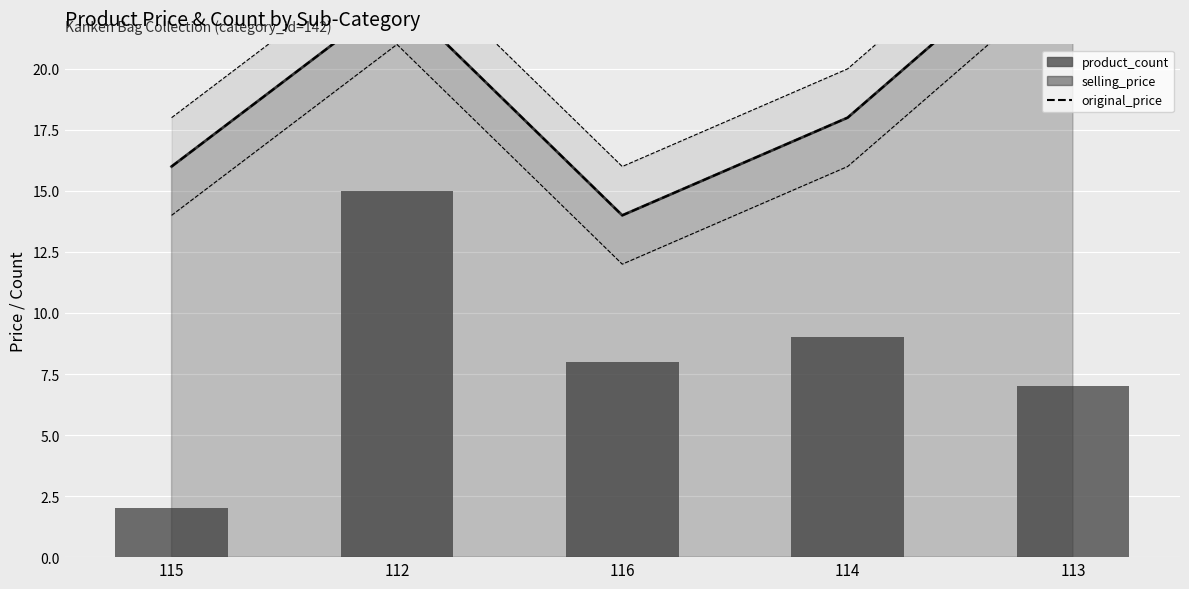

What is the difference between the second highest and minimum values in the selling_price_line series?

9